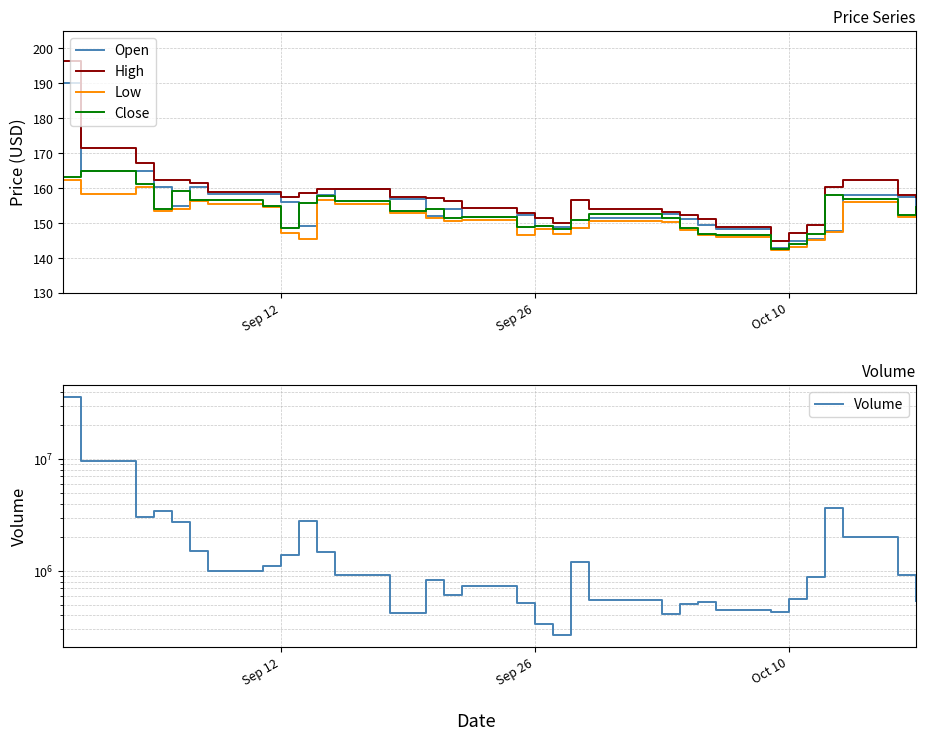

The High series shows 157.4 at Sep 12. True or false?

True